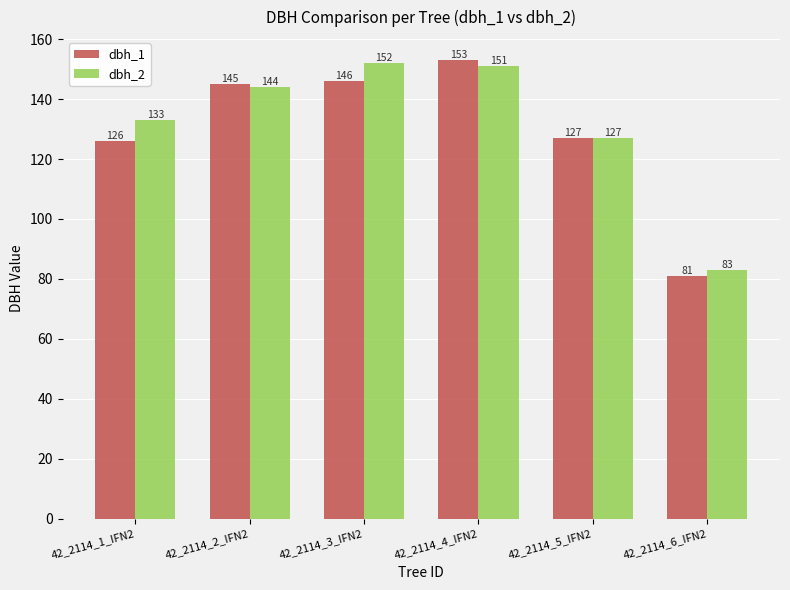

What is the approximate value of dbh_1 at 42_2114_5_IFN2?

127